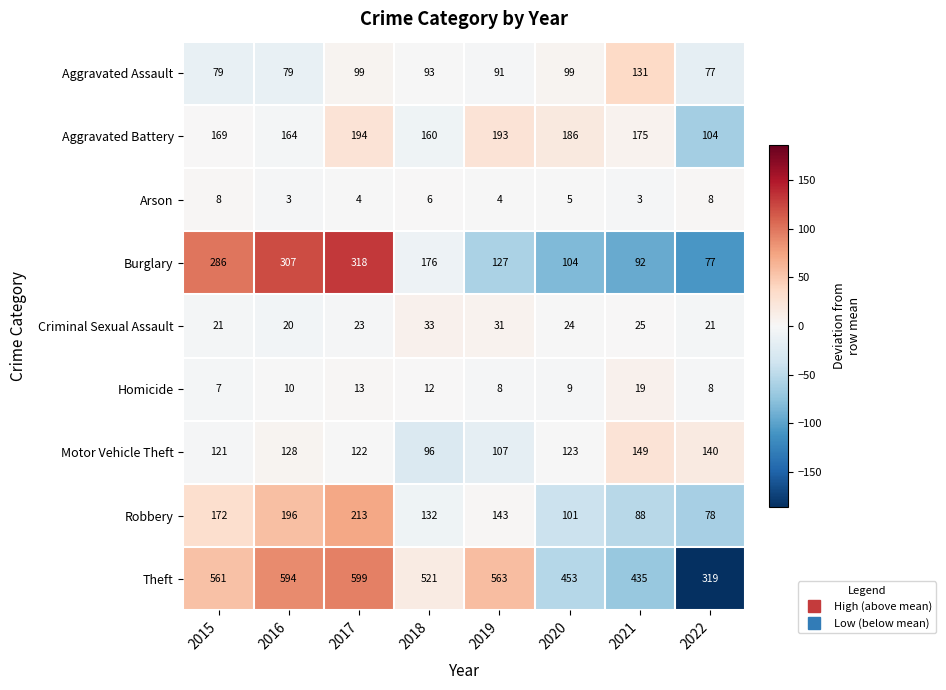

At how many categories does at least one series exceed 512?

5